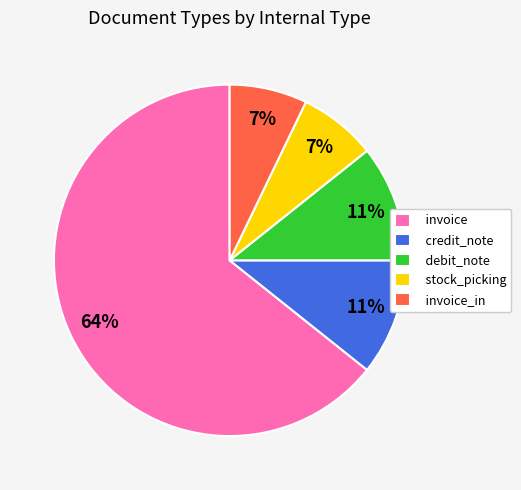

Which has a higher value, invoice_in or debit_note?

debit_note